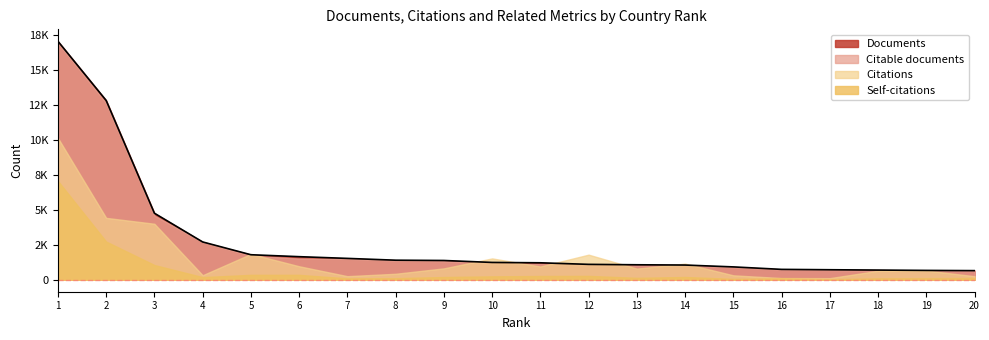

Where do Citations and Citable documents first cross each other?

4 and 5